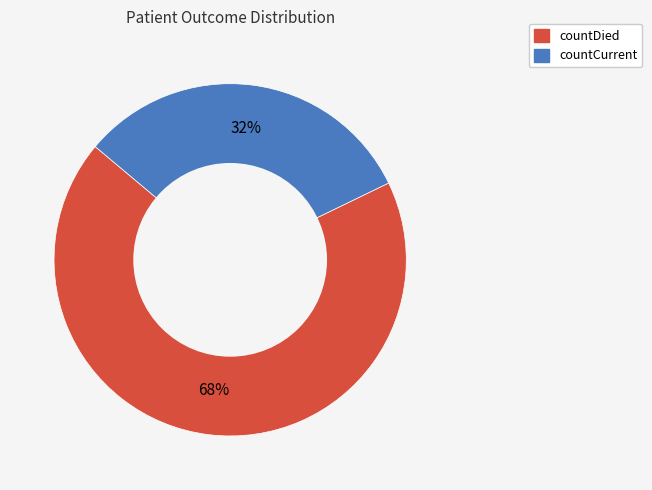

Count the number of slices in the pie.

2